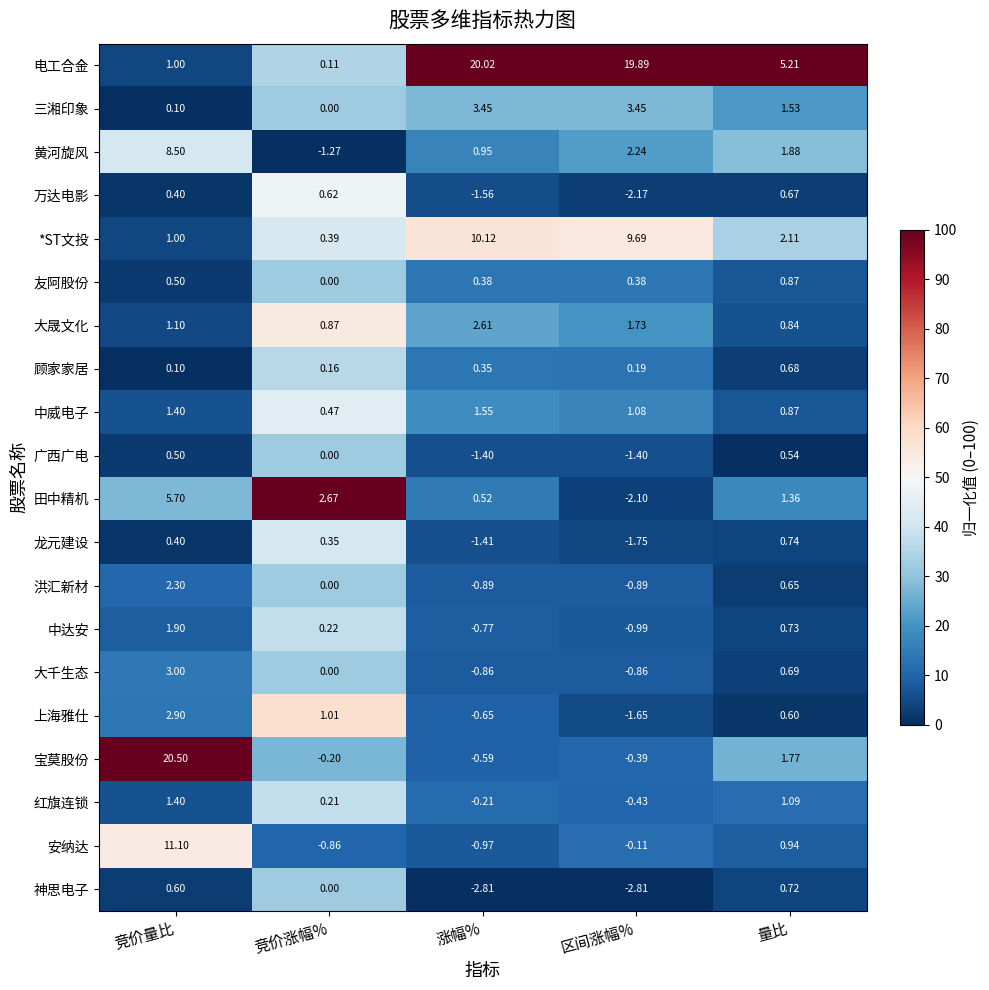

At 区间涨幅%, list the series in order from largest to smallest.

电工合金, *ST文投, 三湘印象, 黄河旋风, 大晟文化, 中威电子, 友阿股份, 顾家家居, 安纳达, 宝莫股份, 红旗连锁, 大千生态, 洪汇新材, 中达安, 广西广电, 上海雅仕, 龙元建设, 田中精机, 万达电影, 神思电子